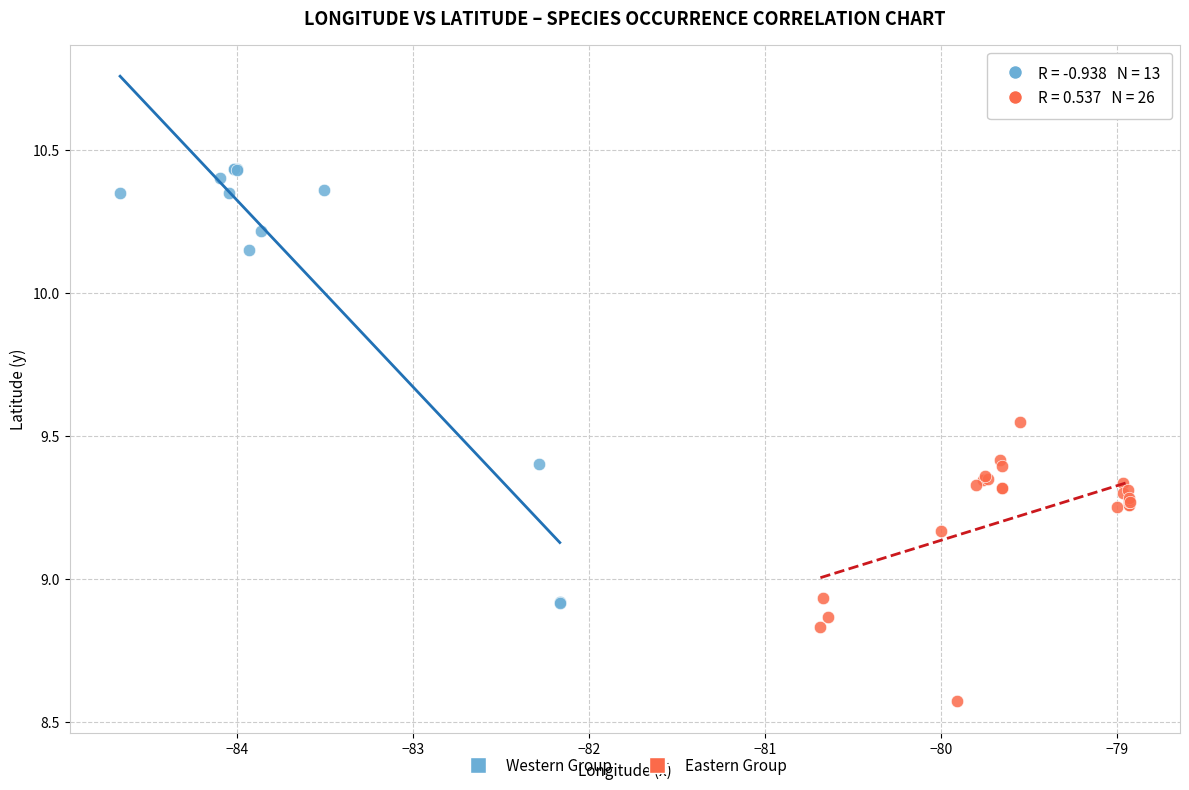

Which series reaches the minimum Y coordinate?

Eastern Group